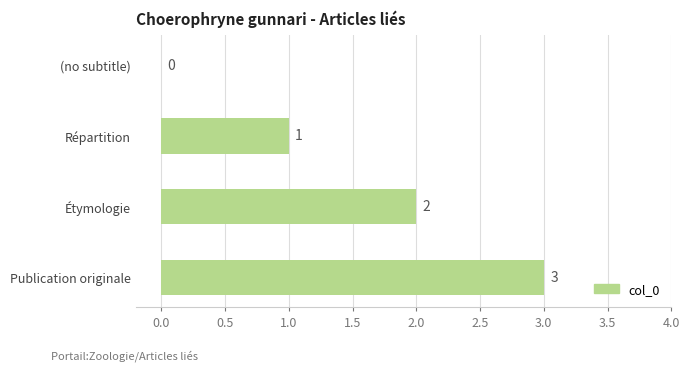

What is the average value?

2